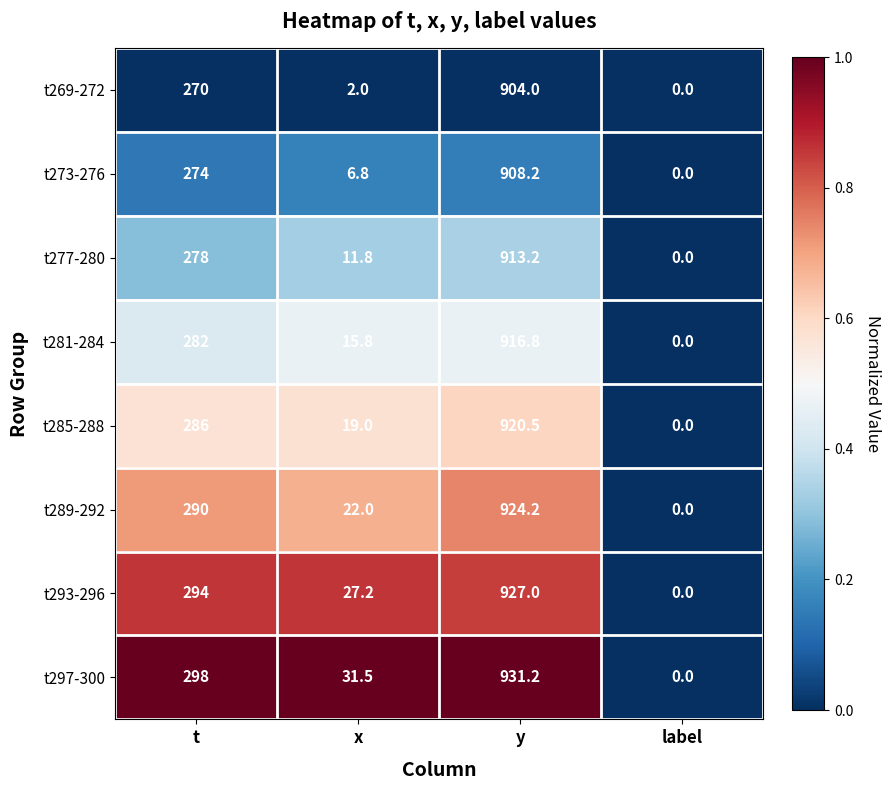

List the series in order of their peak value, highest first.

t297-300, t293-296, t289-292, t285-288, t281-284, t277-280, t273-276, t269-272